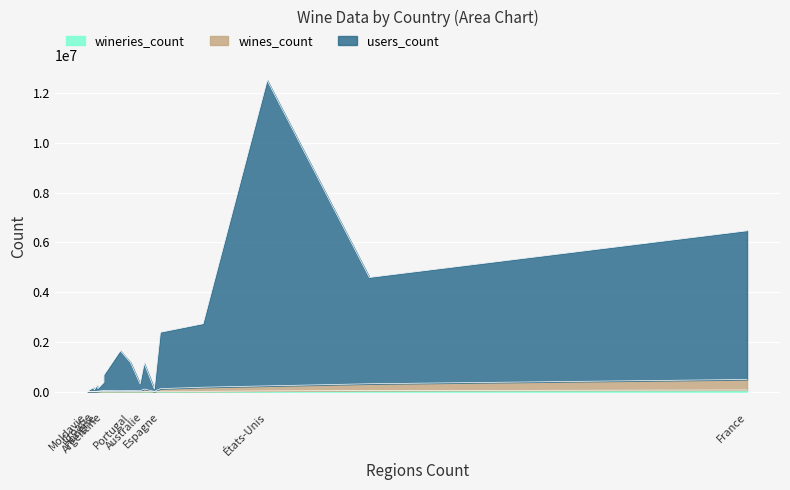

List the series in order of their peak value, highest first.

users_count, wines_count, wineries_count